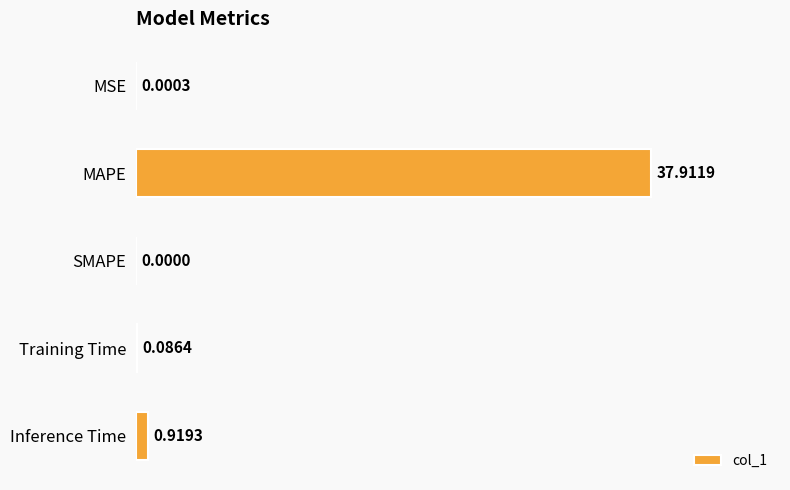

At which label is the value closest to 18?

Inference Time